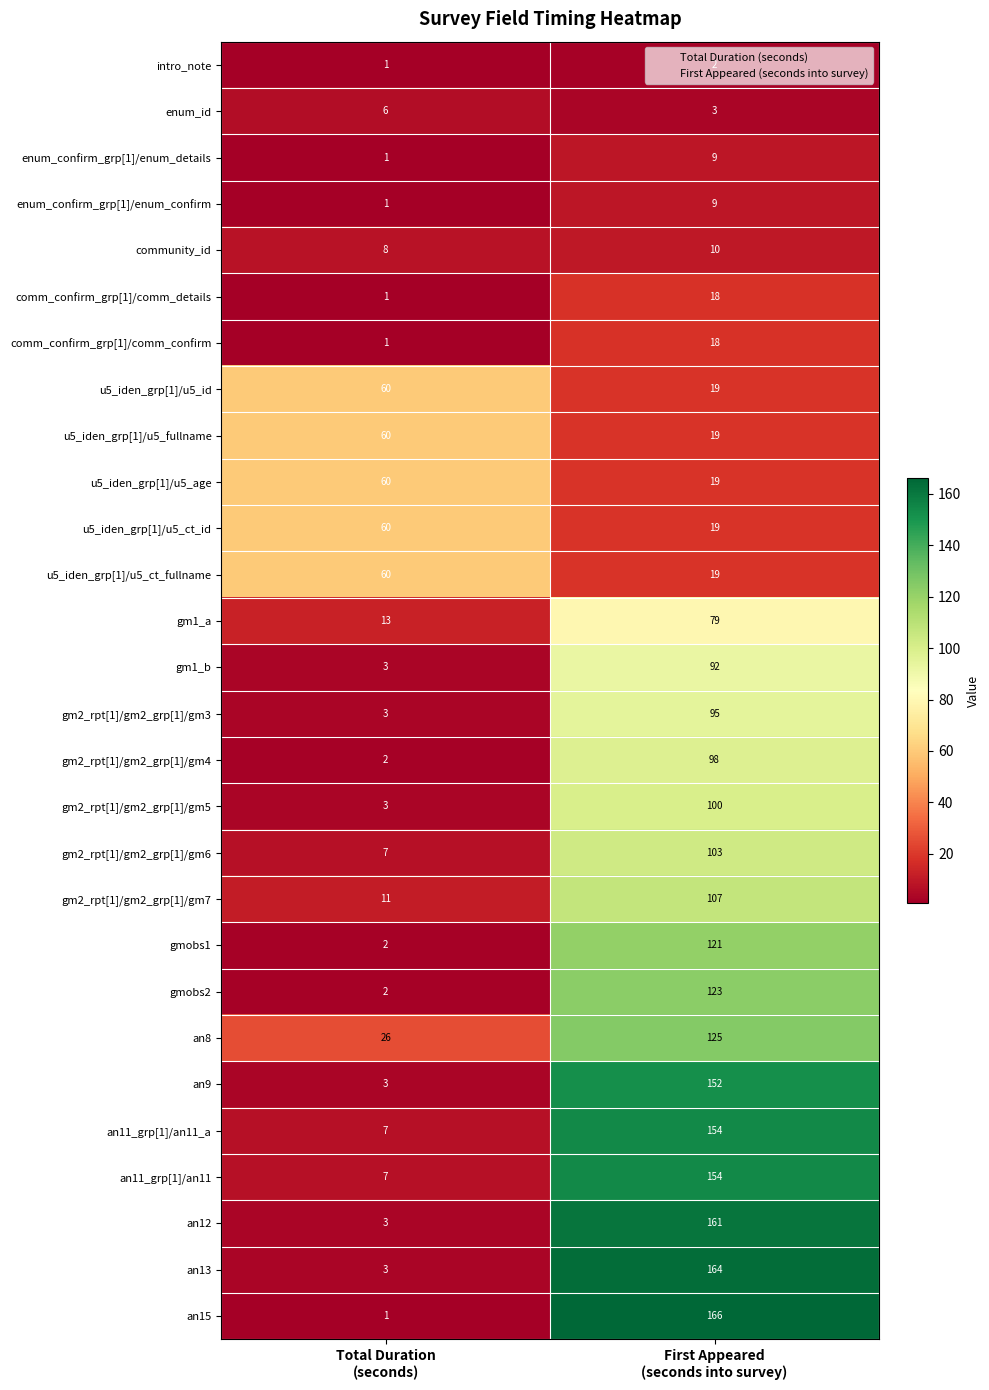

What is the maximum value for an13?

164